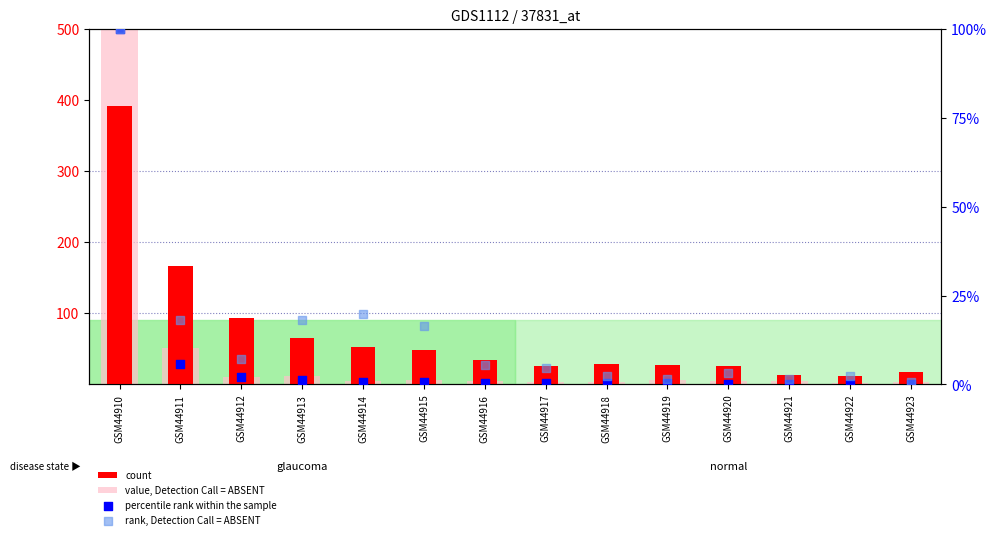

Which series has the widest spread of Y values?

value, Detection Call = ABSENT